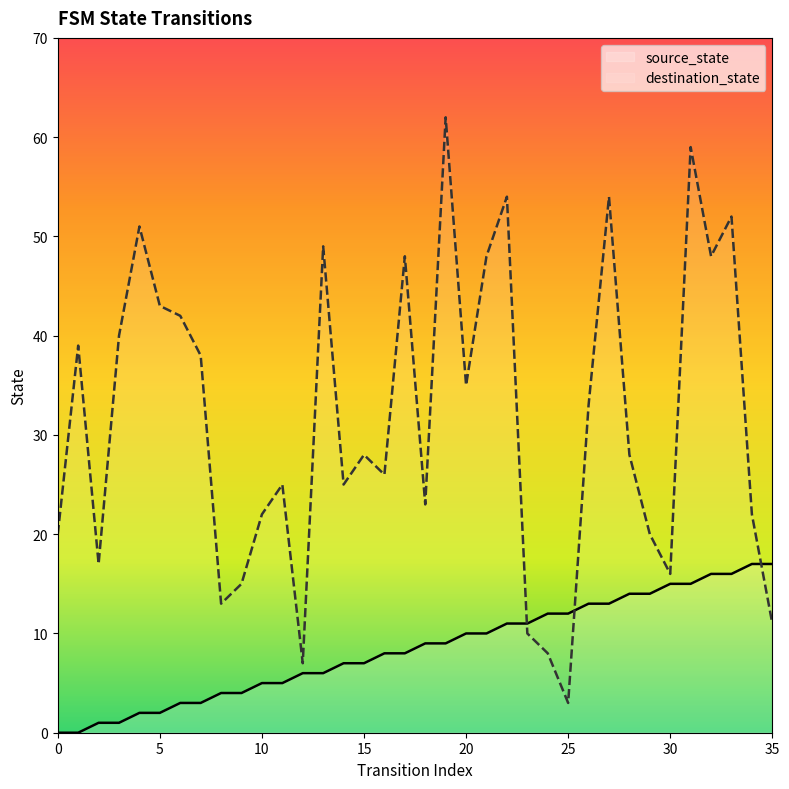

How many values in the source_state series are below 9?

18